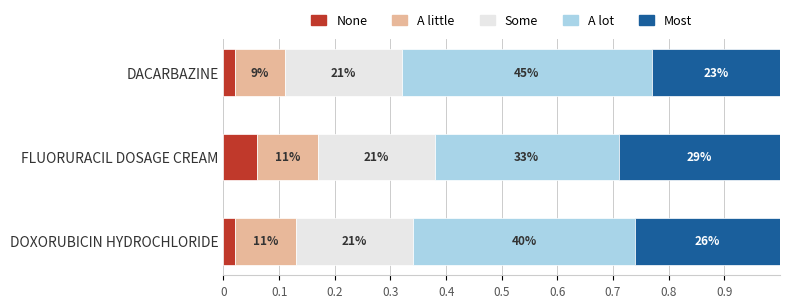

What are all the series names shown in the legend?

None, A little, Some, A lot, Most